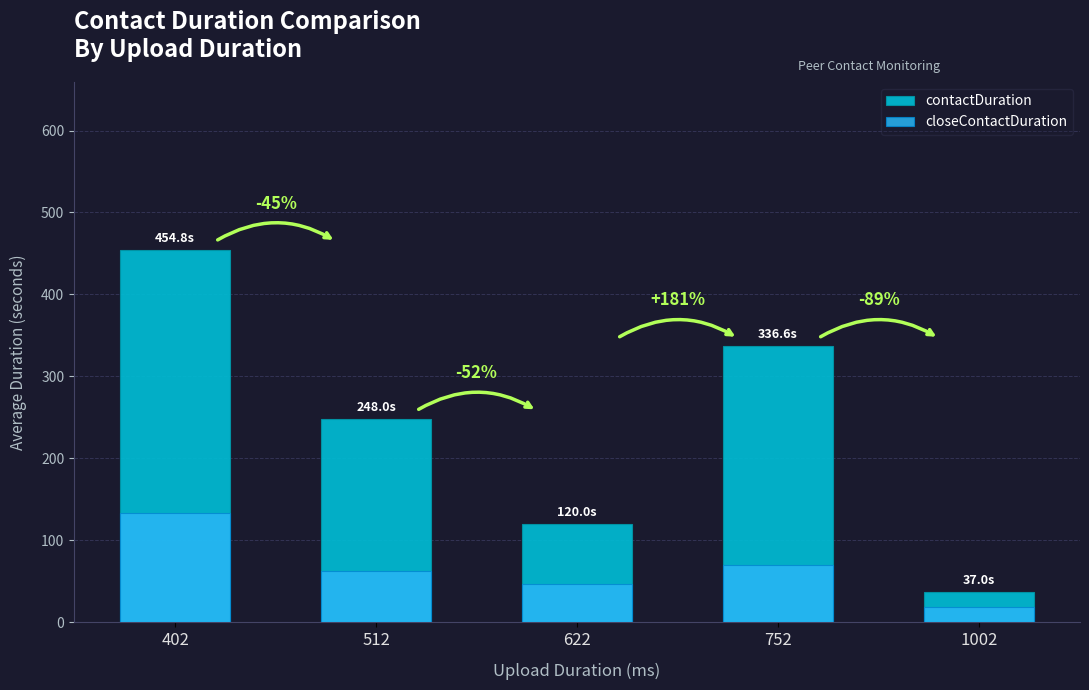

At which label is closeContactDuration closest to 76?

752